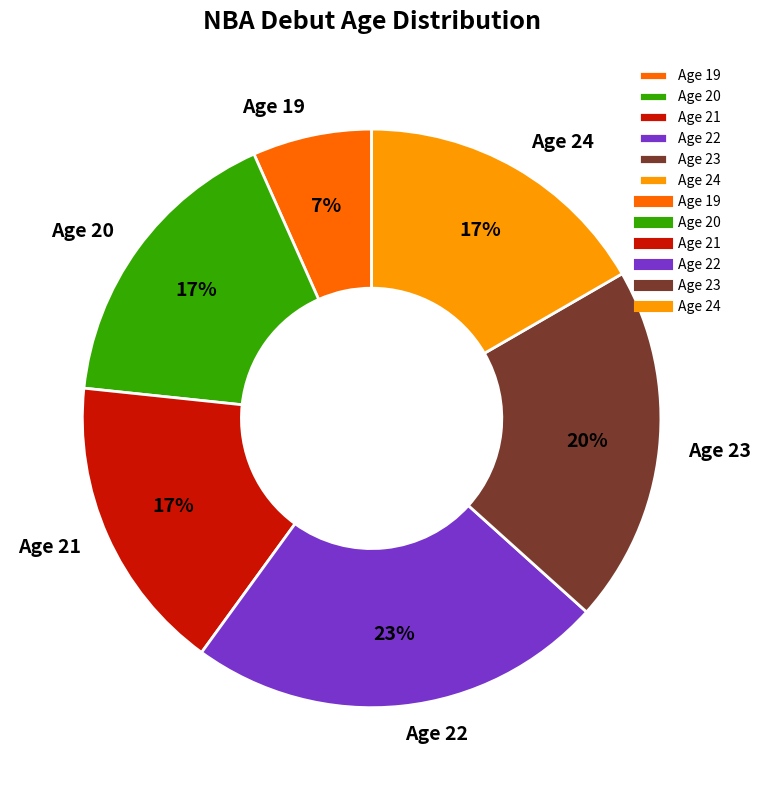

Which slice is the smallest?

Age 19